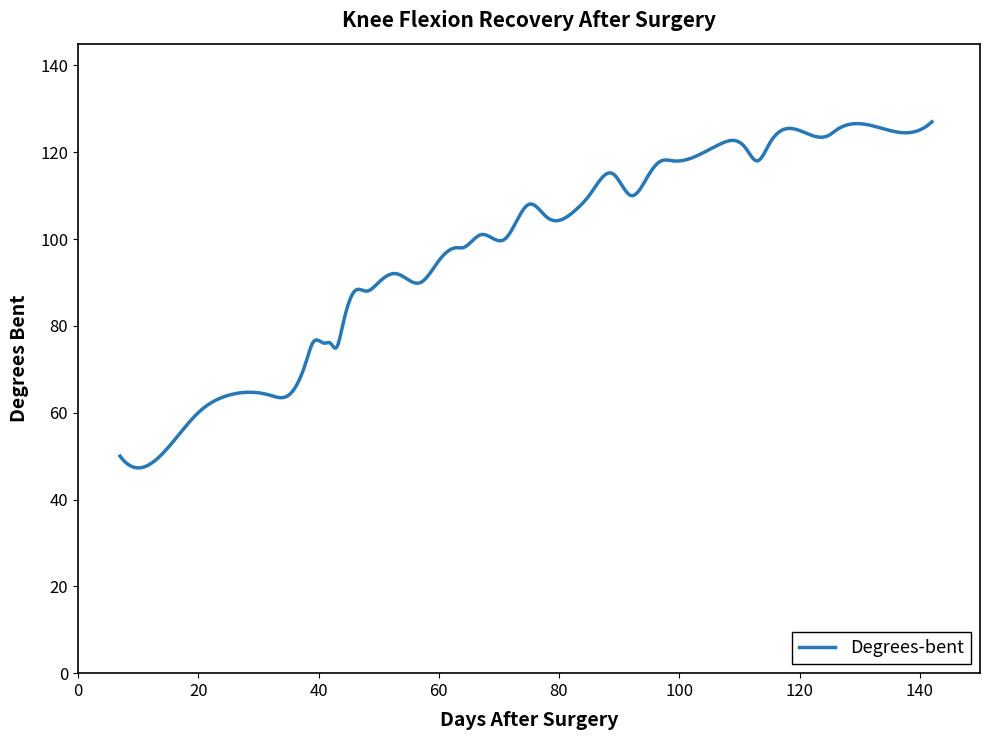

What is the difference between the maximum and minimum values?

79.7